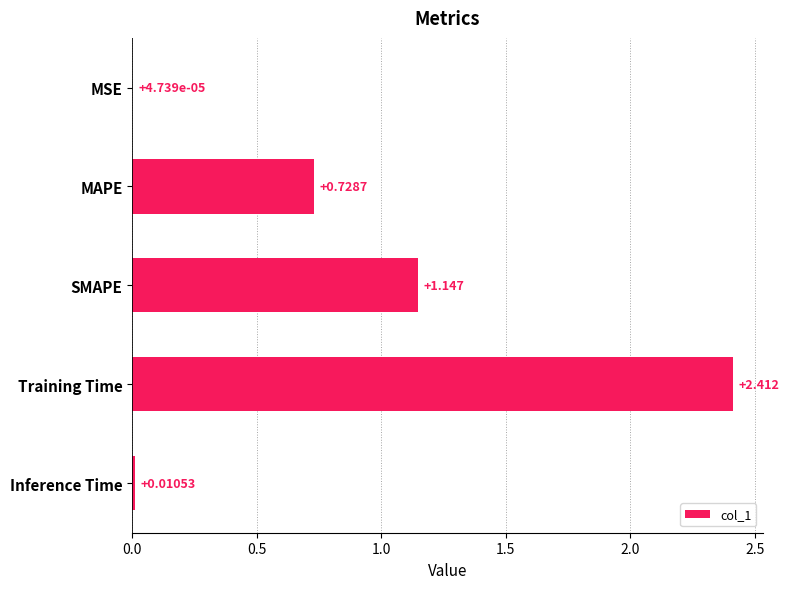

Which has a higher value, MSE or MAPE?

MAPE